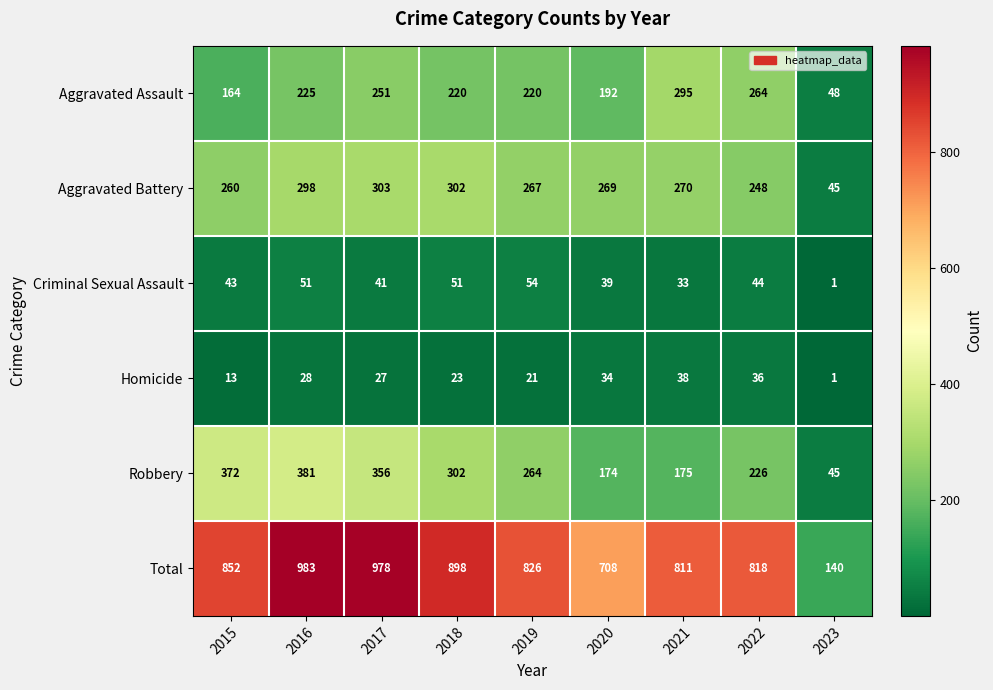

The value of Total at 2018 is 898. True or false?

True